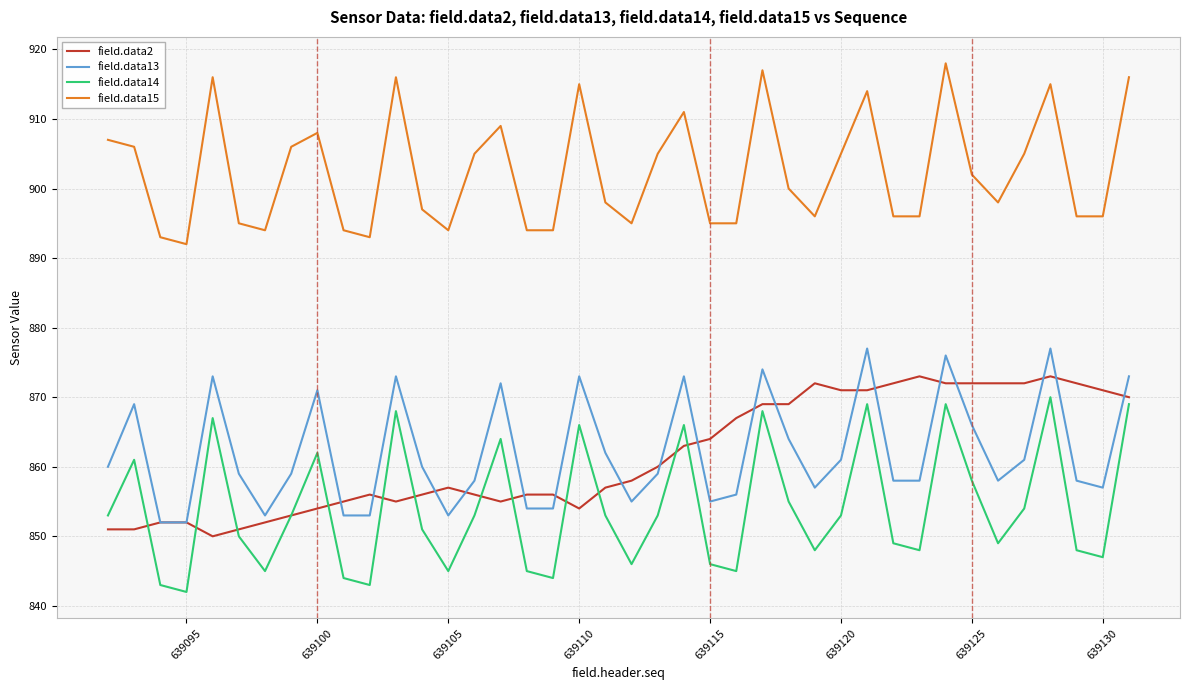

True or false: field.data13 and field.data15 intersect in this chart.

False